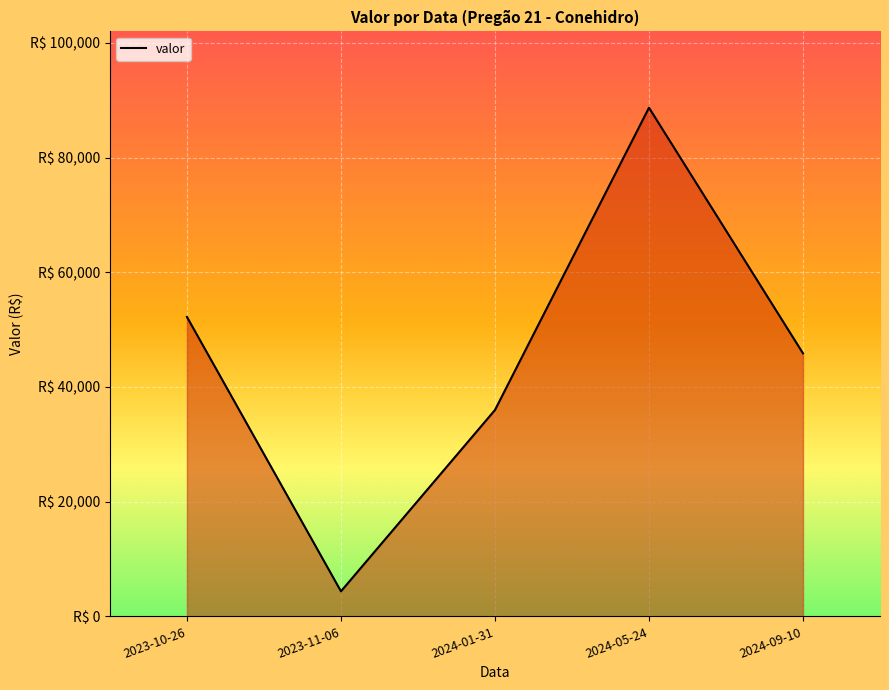

Does the chart display data point markers on the line(s)?

No